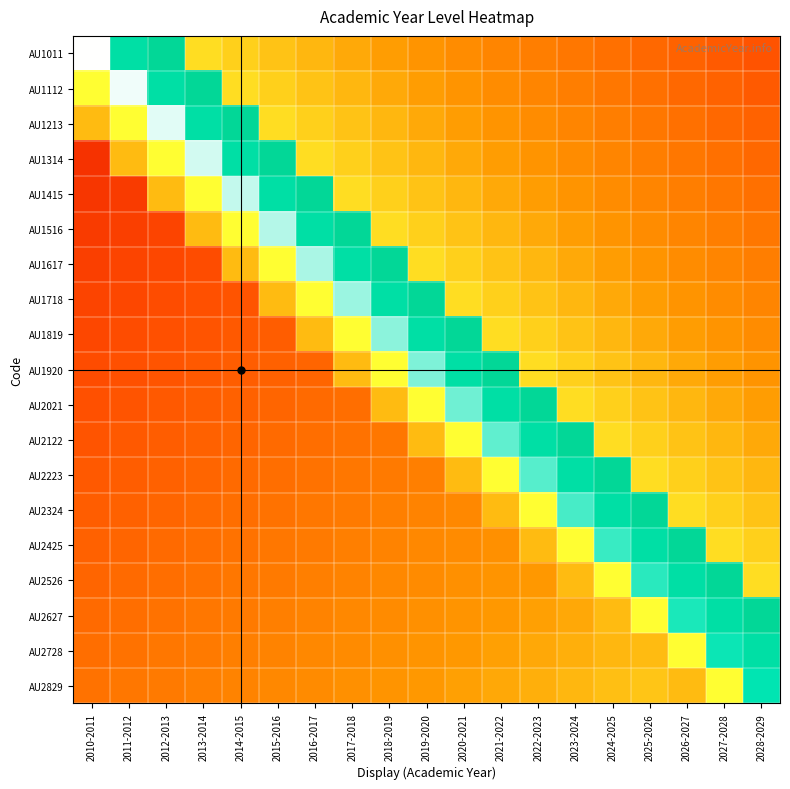

At which category is the sum across all series the highest?

2022-2023